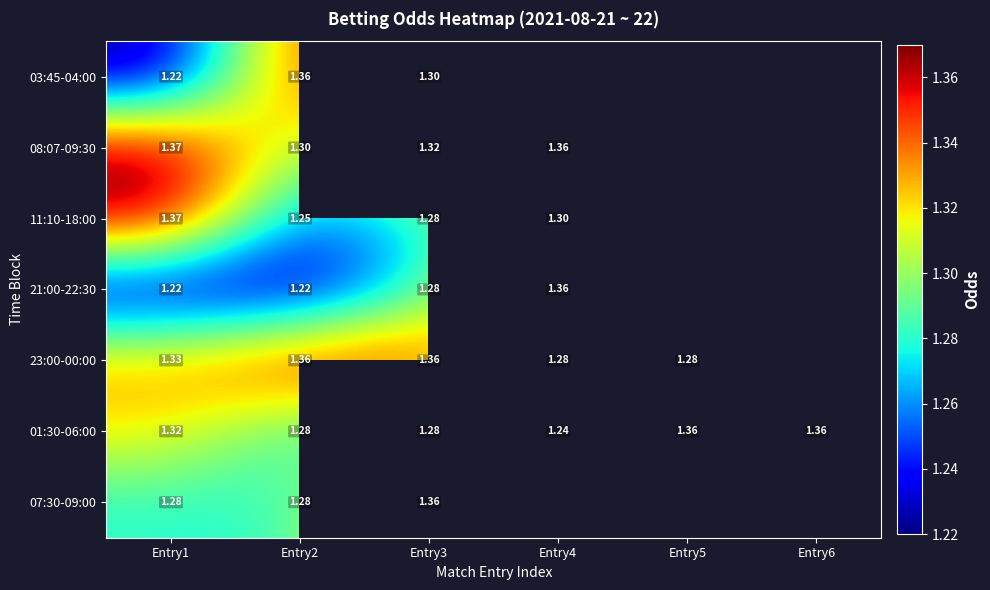

Is the value of 23:00-00:00 at Entry3 greater than the value of 01:30-06:00 at Entry4?

Yes